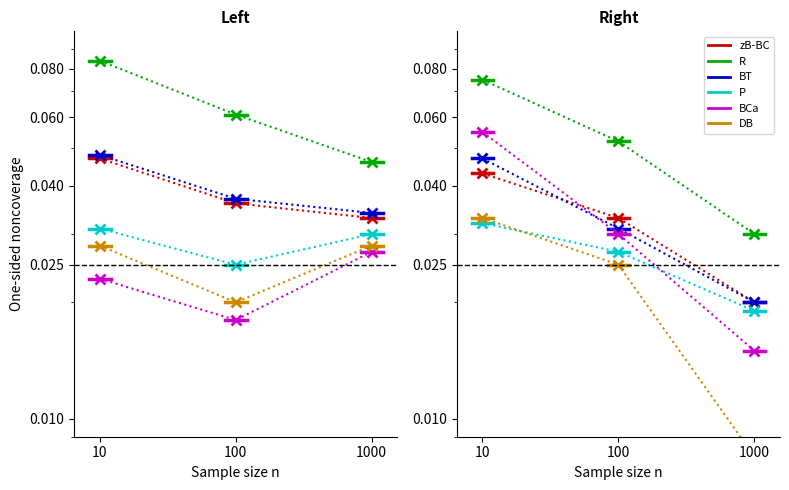

At 10, list the series in order from largest to smallest.

R, BCa, BT, zB-BC, DB, P